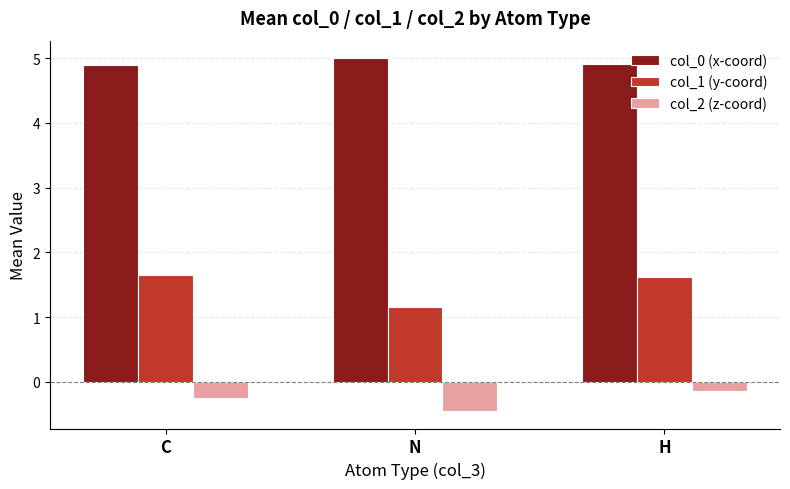

How many bars are there in total?

9